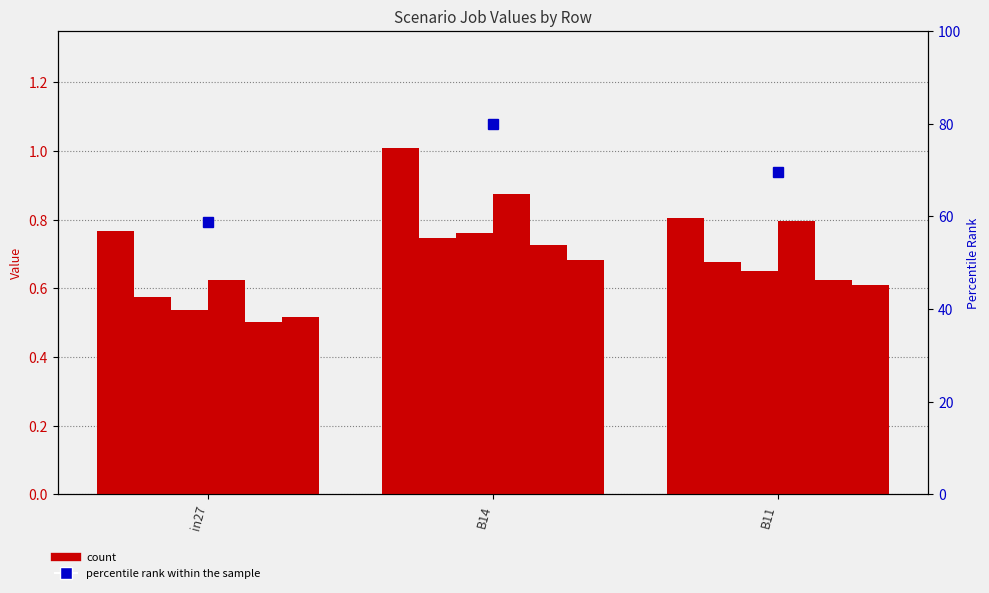

Count the number of categories in the chart.

3